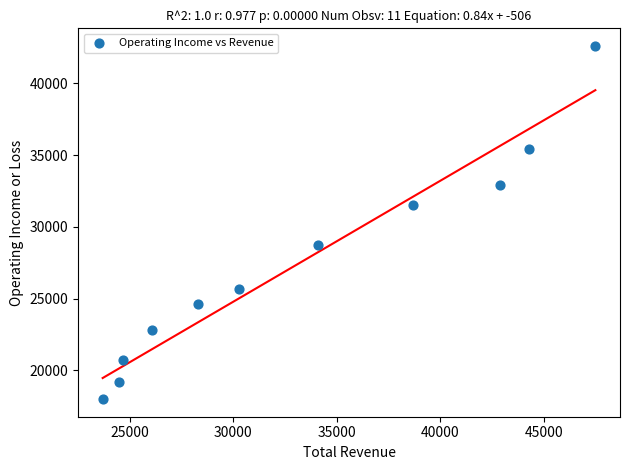

What is the average X value?

33191